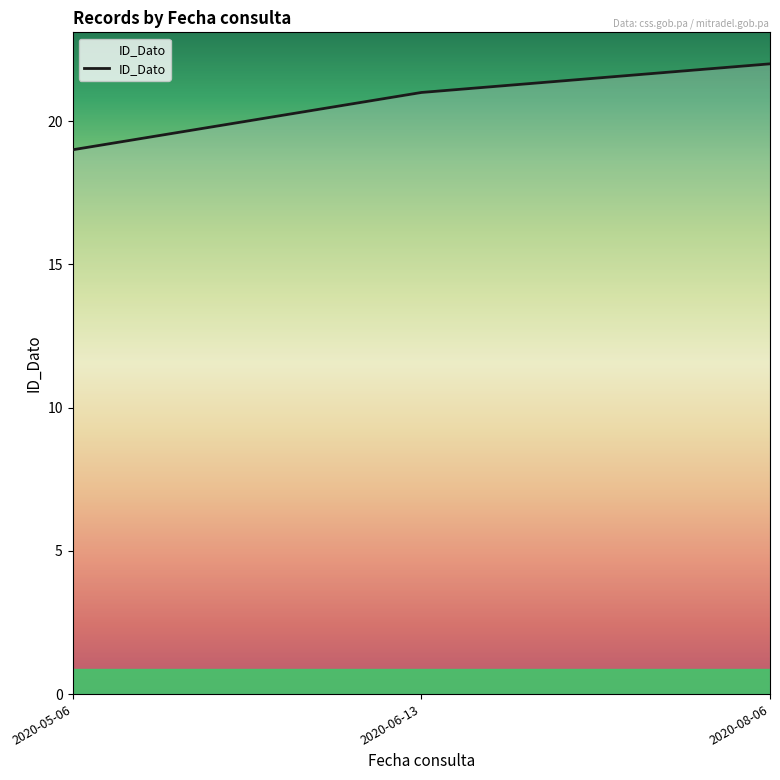

Rank the categories by value from highest to lowest.

2020-08-06, 2020-06-13, 2020-05-06